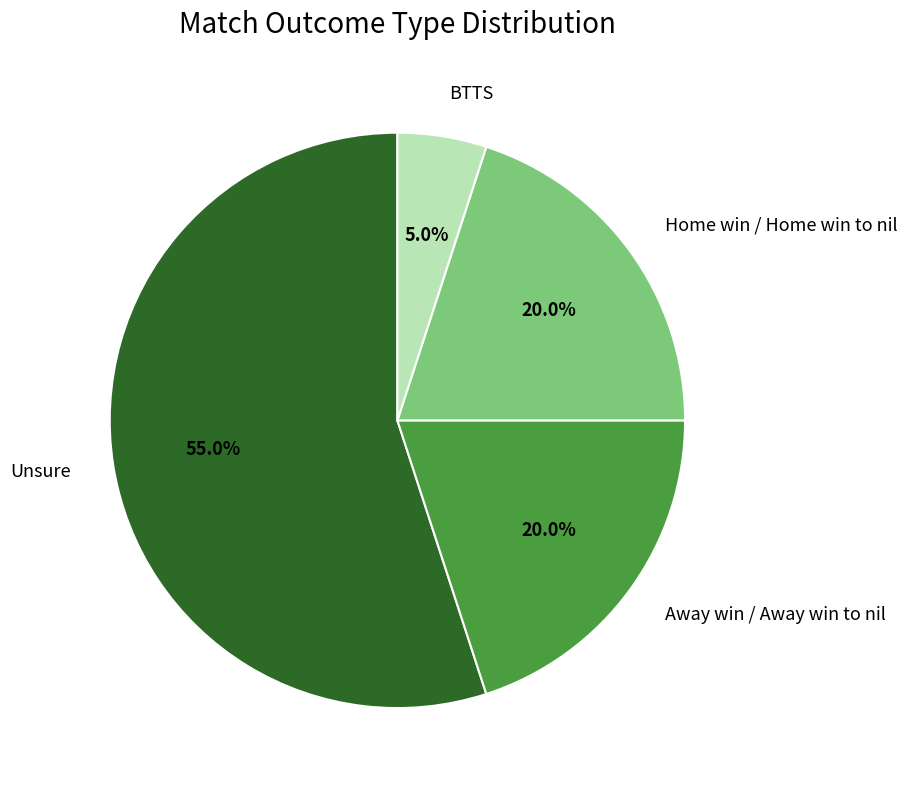

Which slice represents more than half of the pie?

Unsure